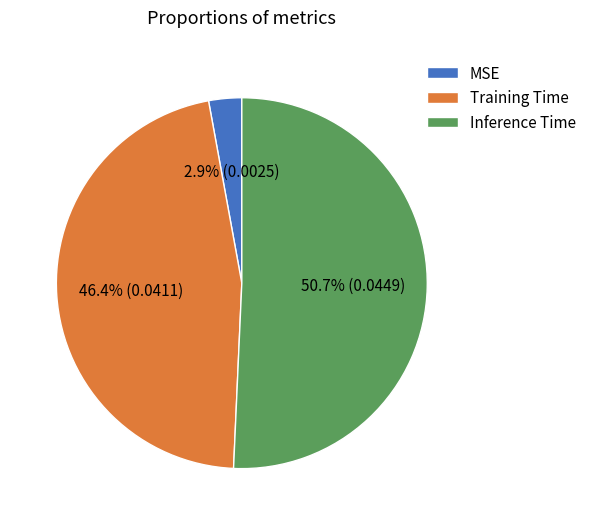

What percentage is NOT represented by Inference Time?

49.3%